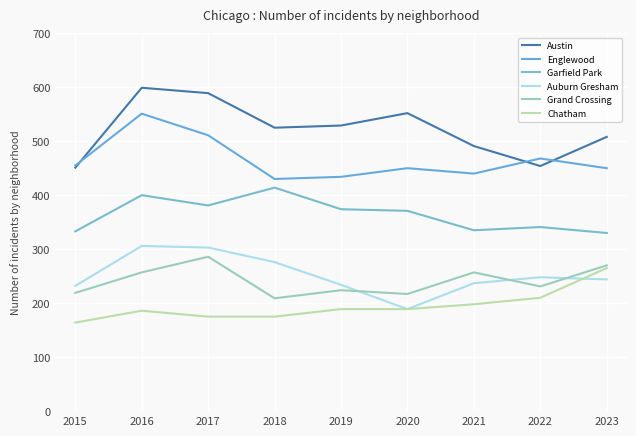

At which category is the sum across all series the highest?

2016